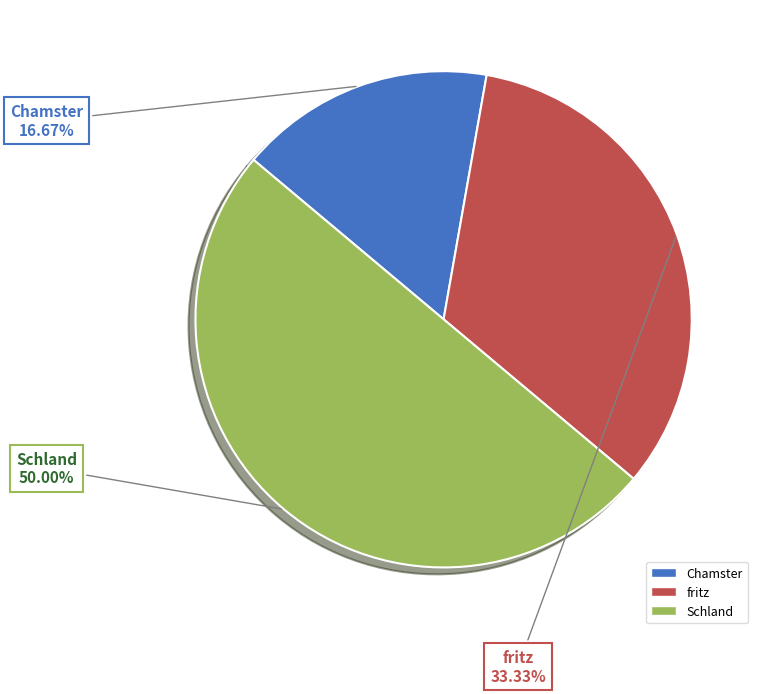

Count the number of slices in the pie.

3